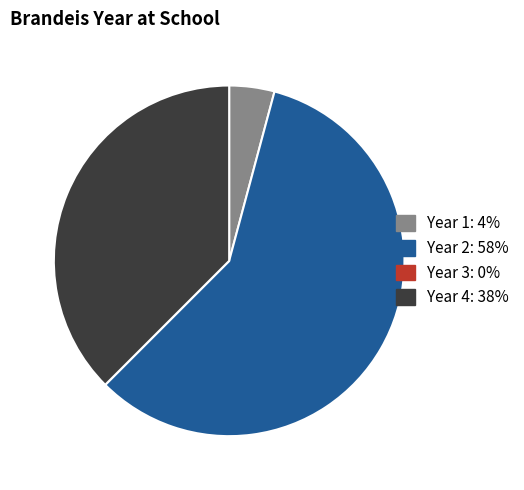

Is there a majority slice in this chart?

Yes